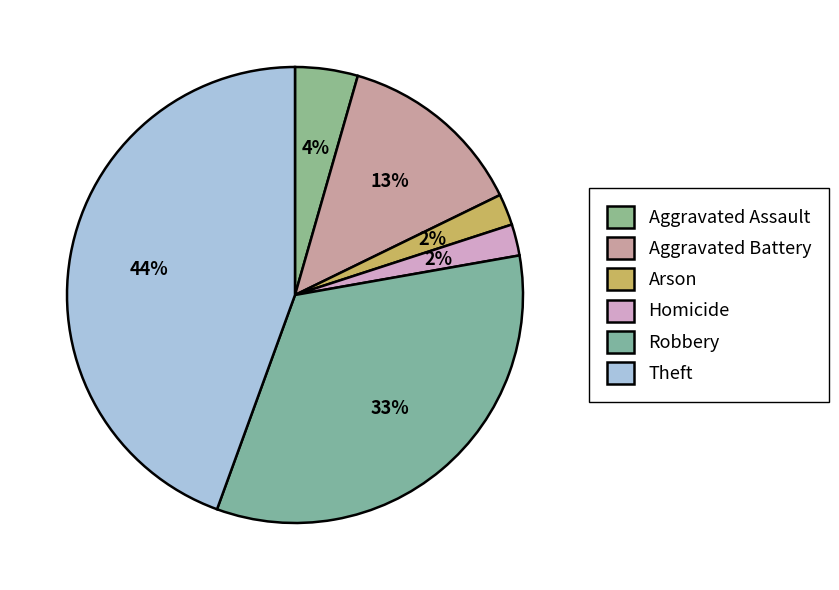

How many slices are in this pie chart?

6